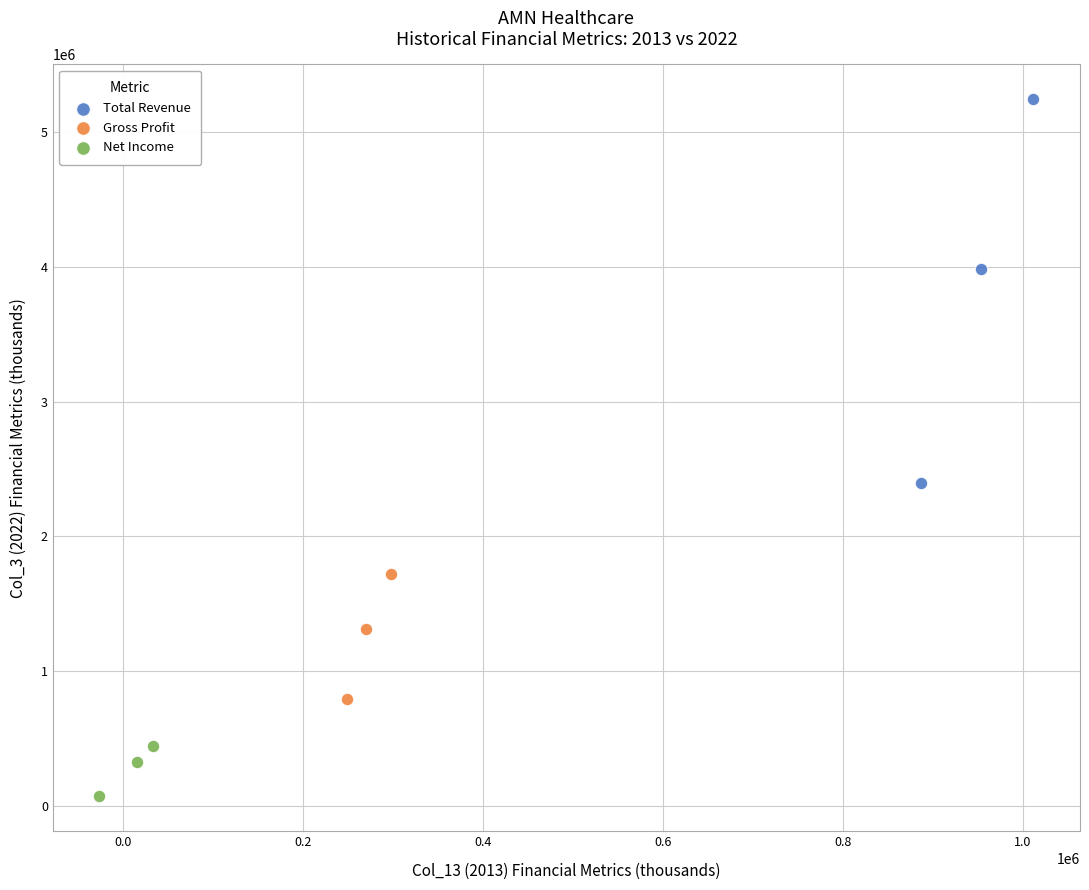

What are all the series names shown in the legend?

Total Revenue, Gross Profit, Net Income